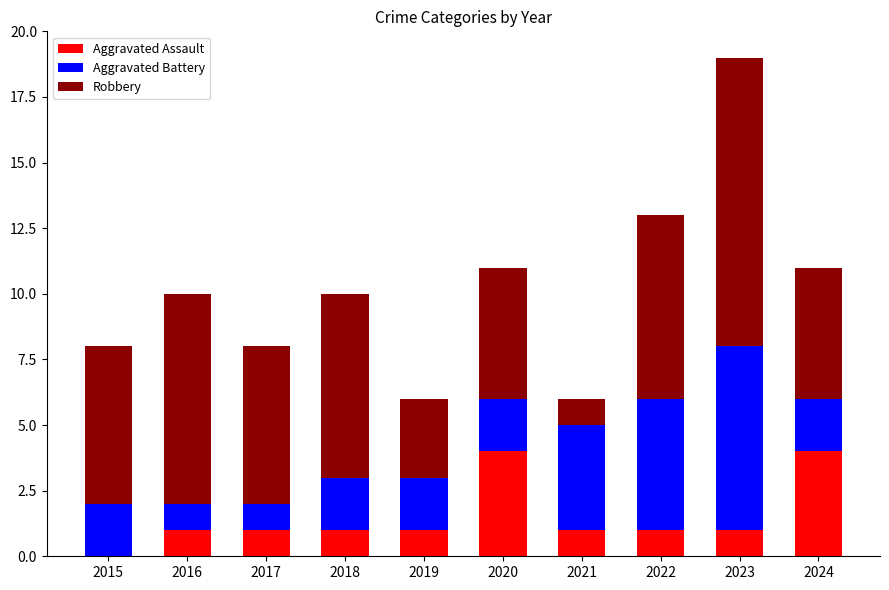

True or false: Aggravated Assault has a value of 6 at 2024.

False